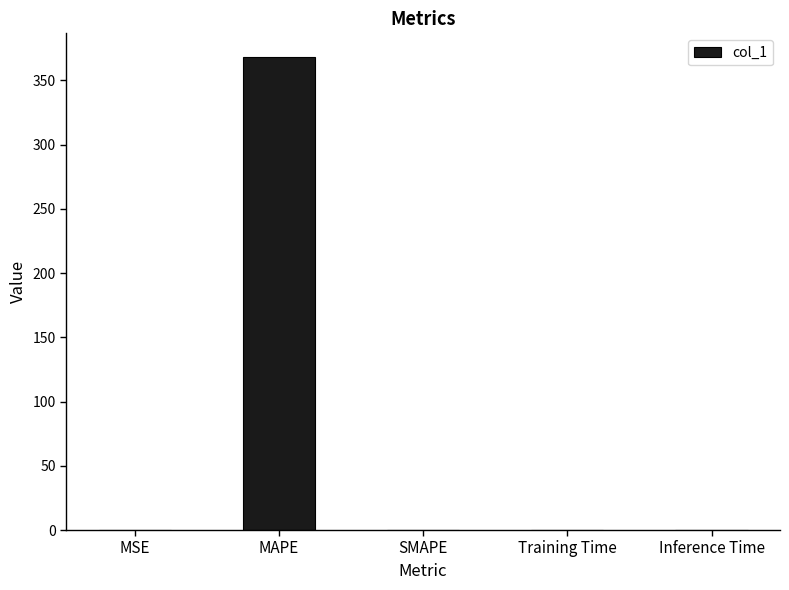

What value does the data have at MAPE?

368.3